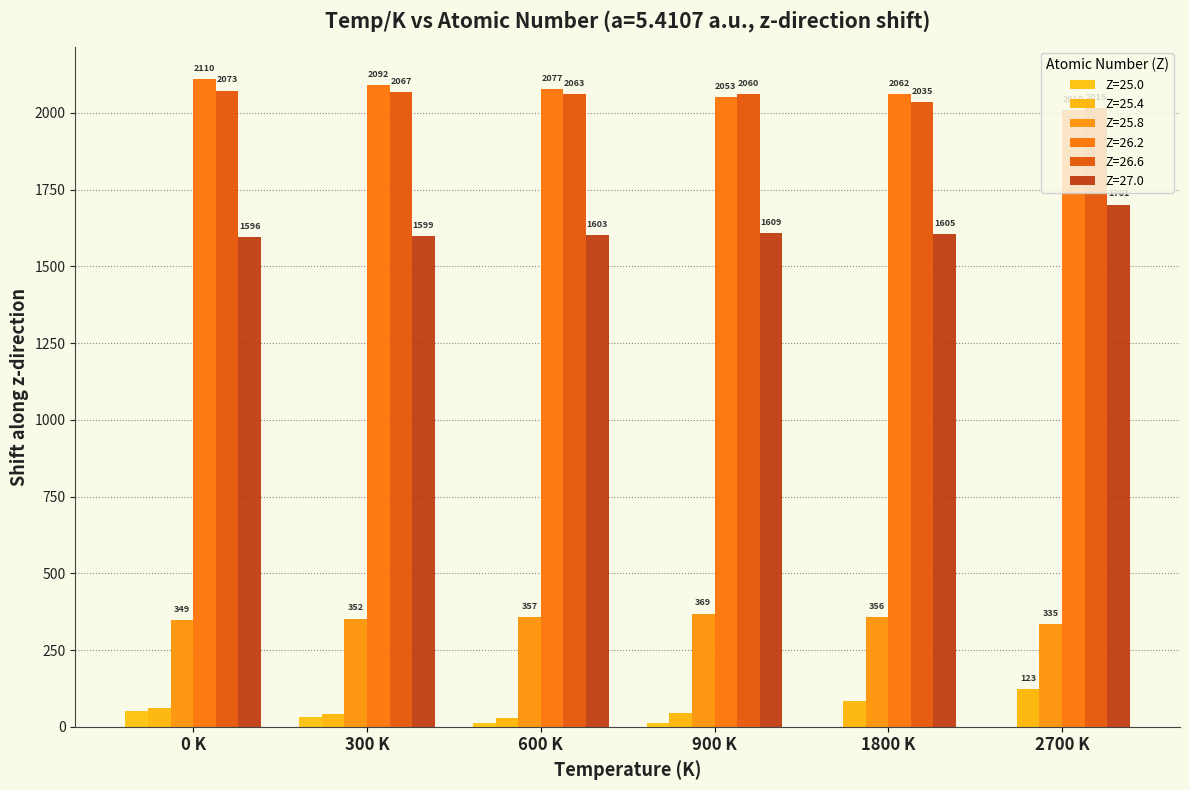

Reading left to right, list all the values displayed in this chart.

Z=25.0: 52.7	30.8	13.6	11.7	0.0	0.0
Z=25.4: 60.9	41.6	29.7	43.5	84.6	122.7
Z=25.8: 349.0	352.4	356.8	369.0	356.4	335.3
Z=26.2: 2109.8	2091.7	2077.4	2052.7	2062.5	2010.2
Z=26.6: 2072.9	2067.4	2062.6	2060.3	2034.6	2014.8
Z=27.0: 1595.7	1599.0	1603.4	1608.9	1604.6	1701.4